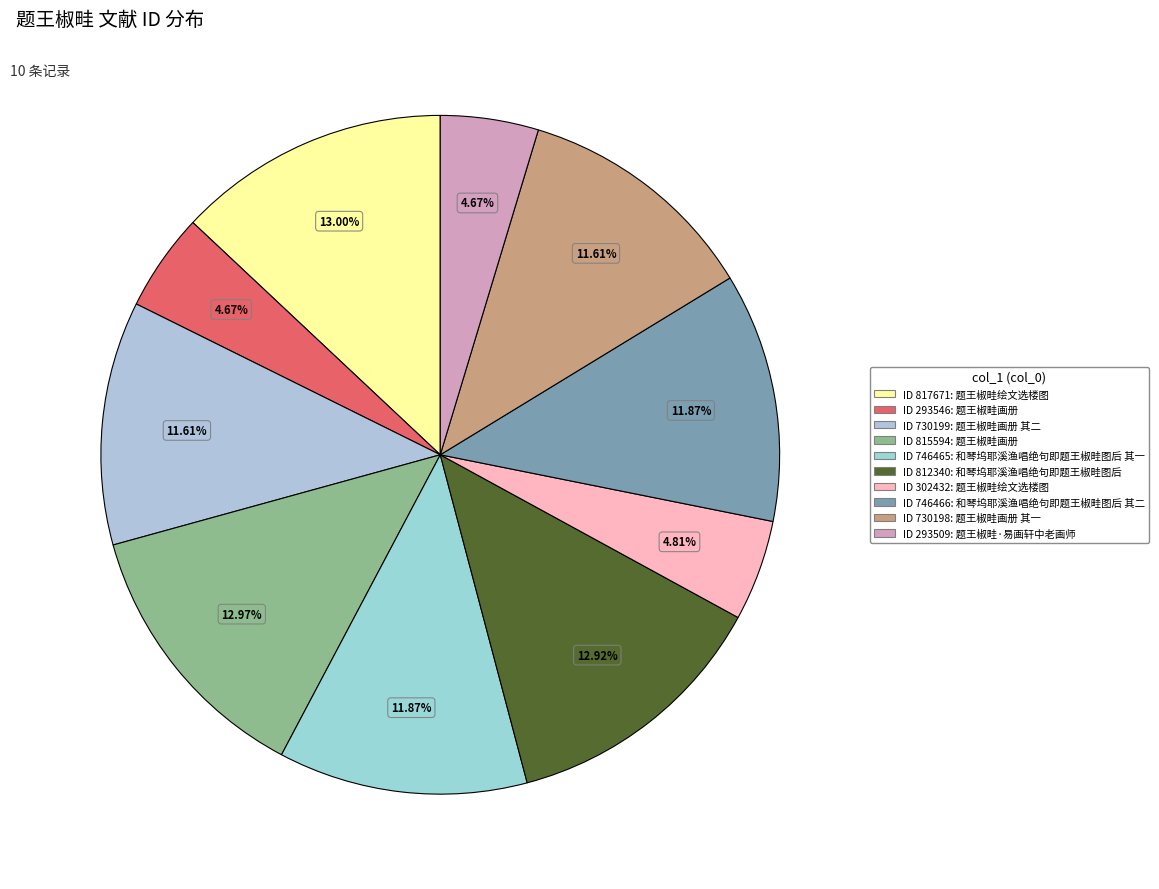

Which category has the smallest portion of the pie?

题王椒畦·易画轩中老画师 (293509)